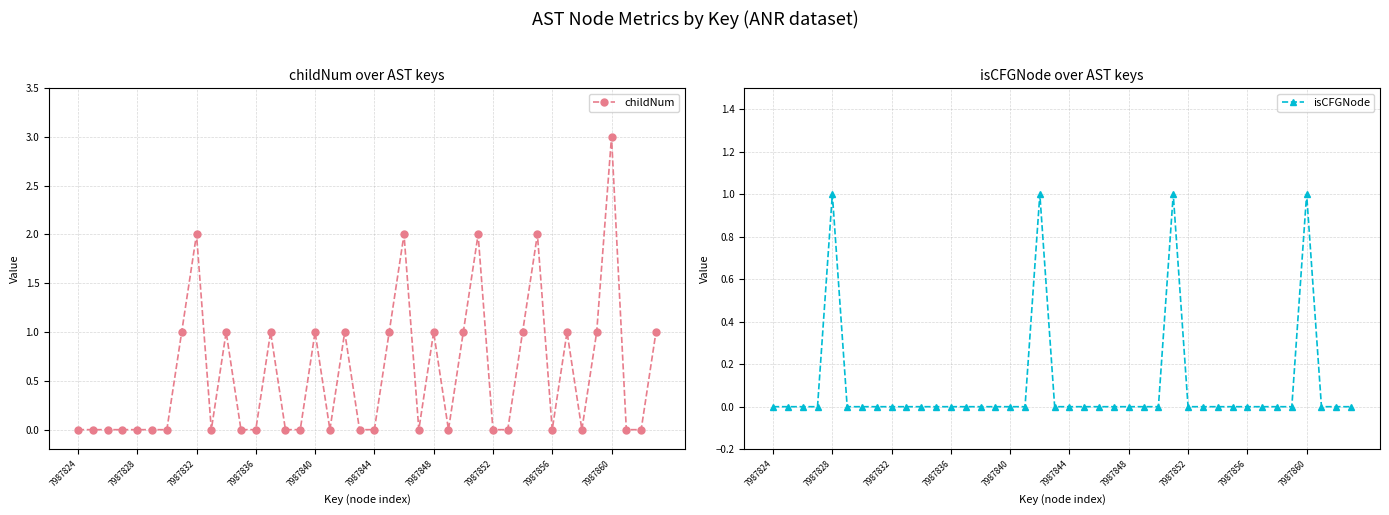

Count the number of data series in this chart.

2